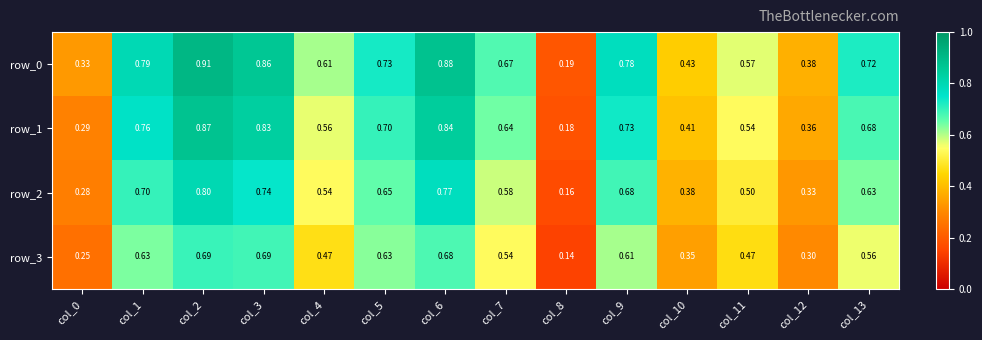

Is the value of row_2 at col_5 greater than the value of row_1 at col_10?

Yes